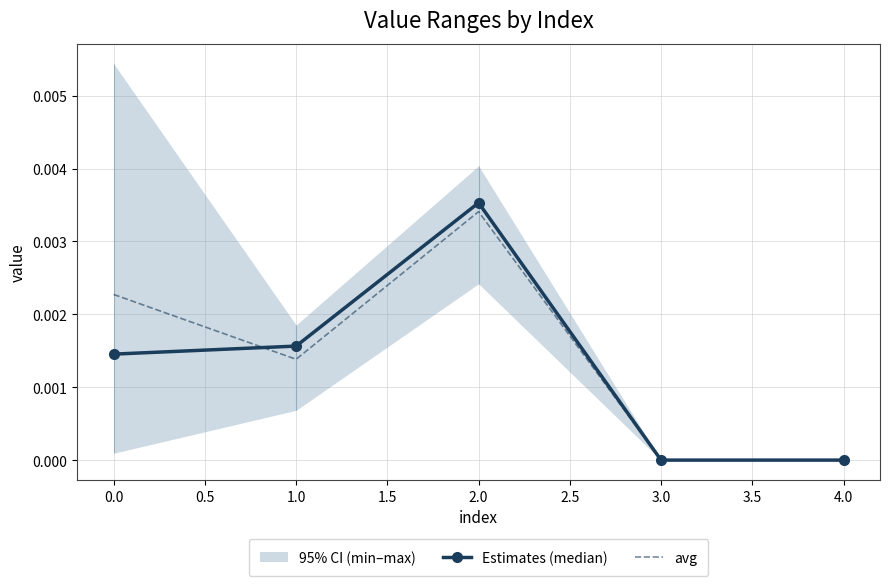

The value of avg at 3.0 is 0.0. True or false?

True